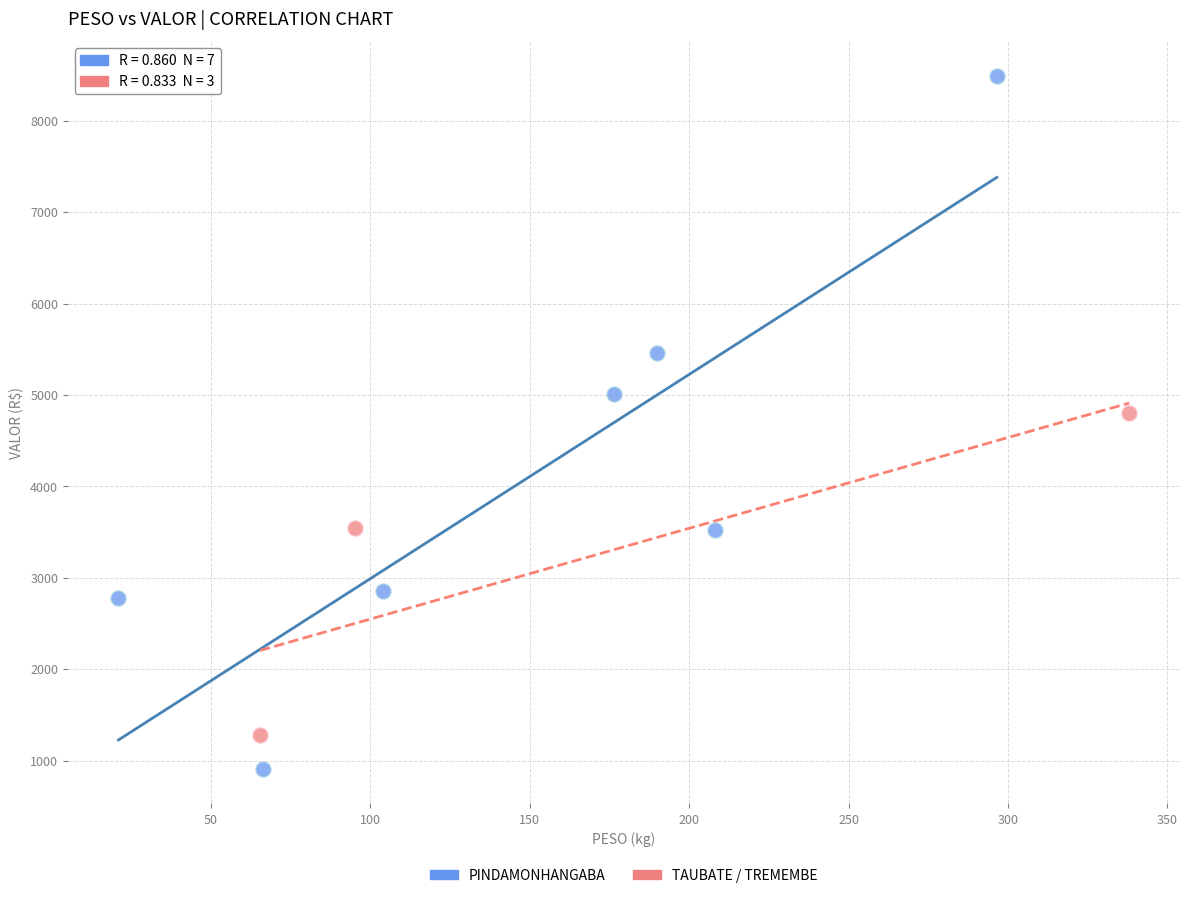

Which series contains the lowest Y value?

PINDAMONHANGABA